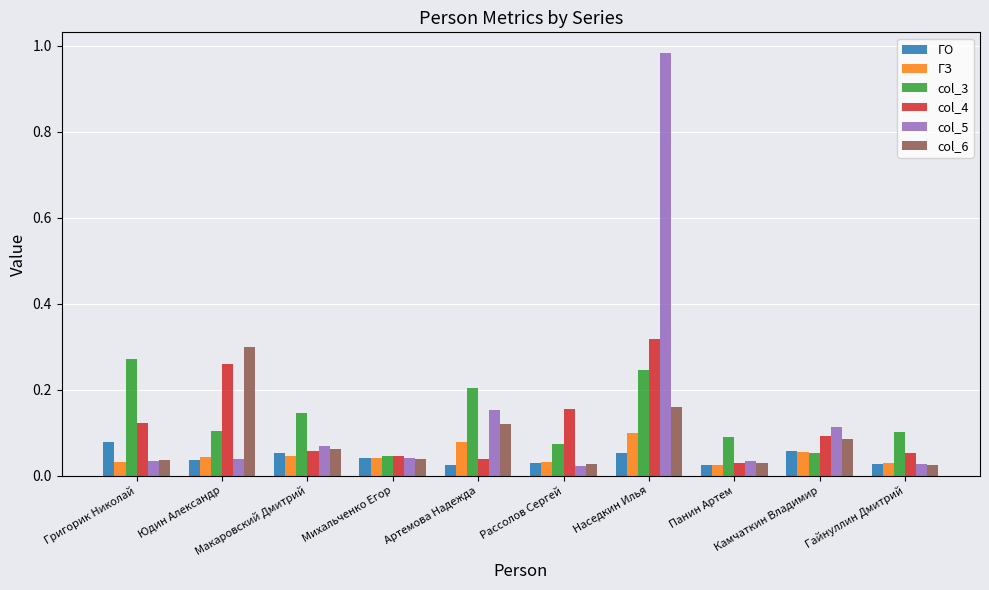

At how many categories does at least one series exceed 0?

10